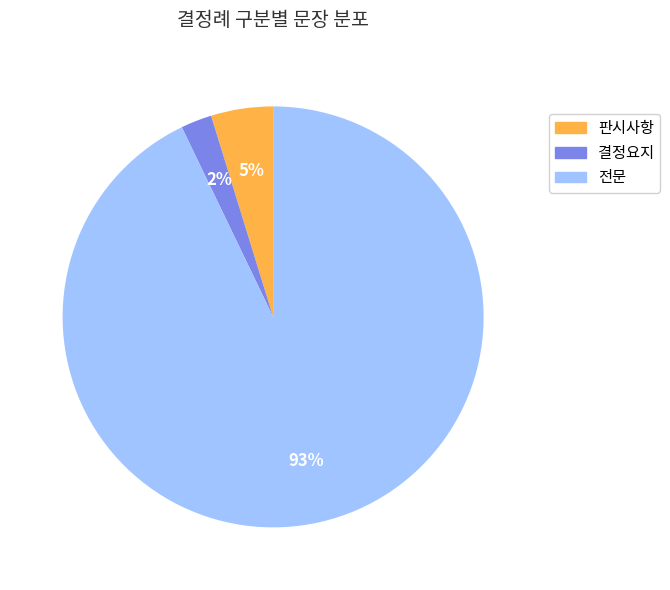

Do 판시사항 and 전문 together represent more than half of the pie?

Yes